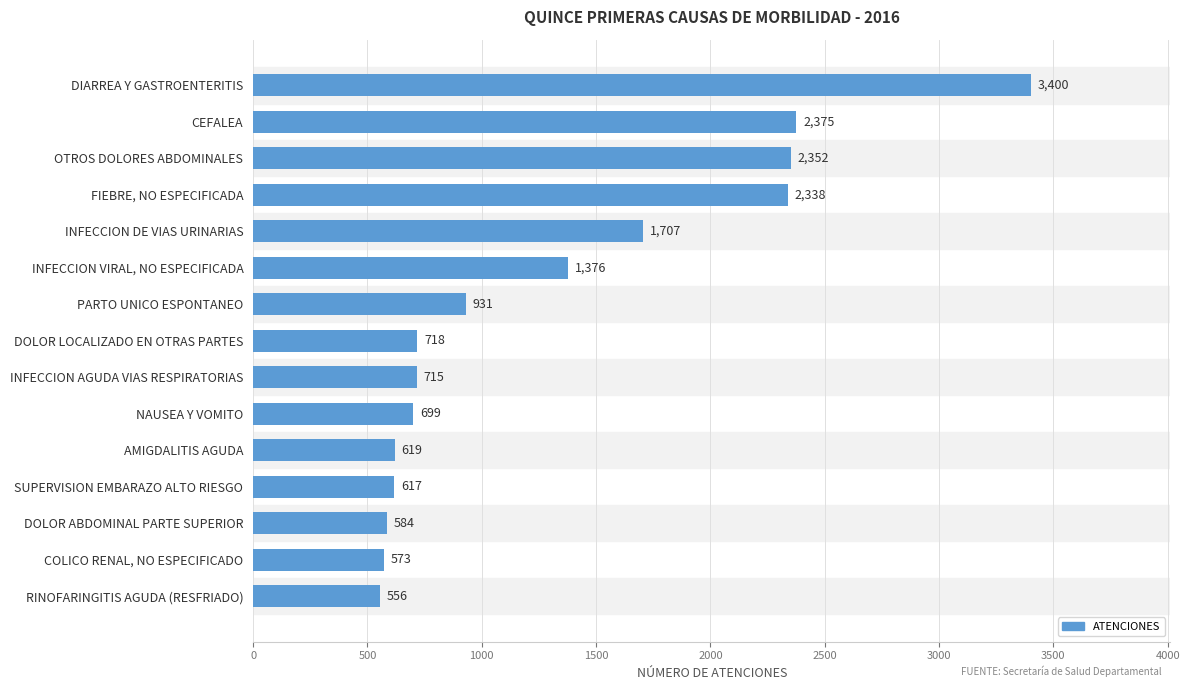

The value at DIARREA Y GASTROENTERITIS is 3400. True or false?

True